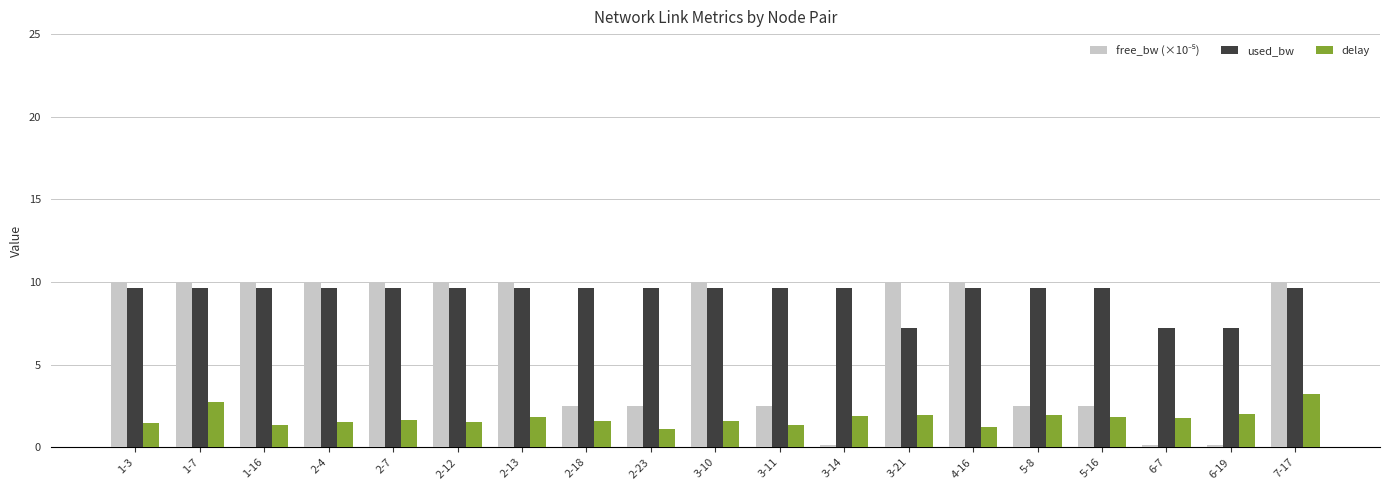

What is the maximum value shown in the chart?

10.0